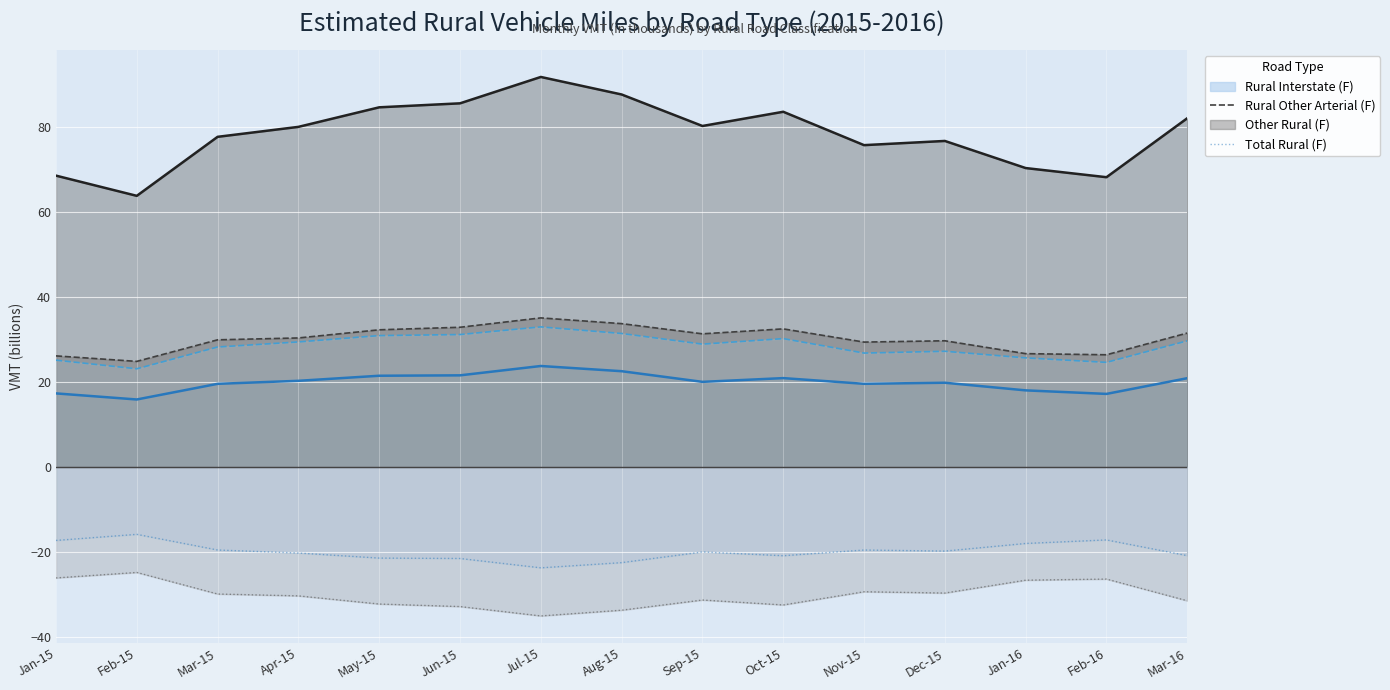

The value of Rural Interstate (F) mirror line at May-15 is -21.5. True or false?

True